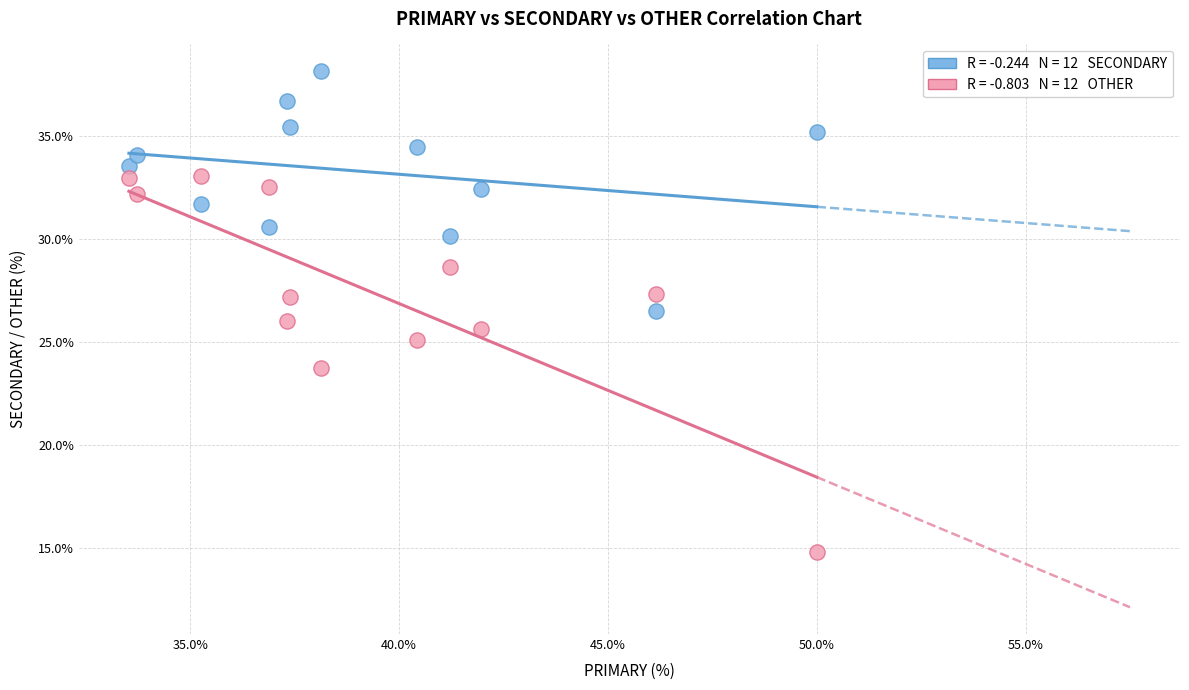

Across all data points, what is the range of Y values (max minus min)?

23.4